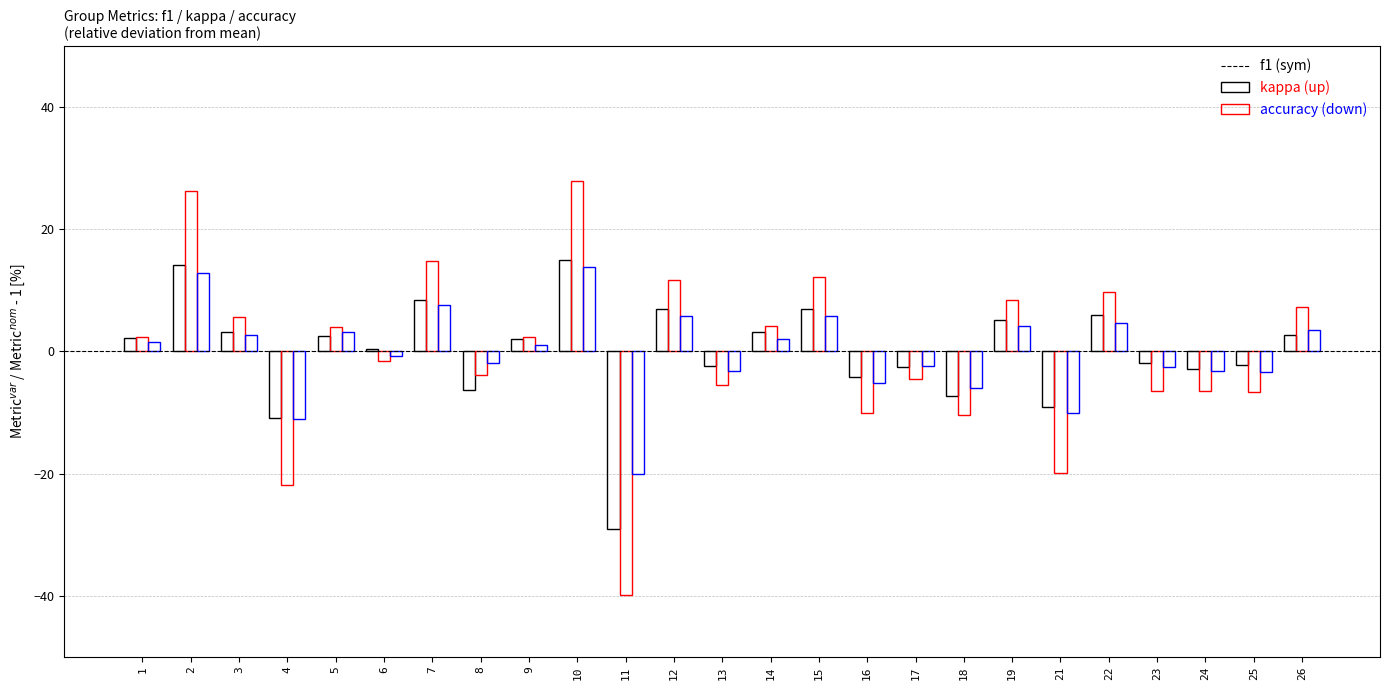

How many bars are there in total?

75